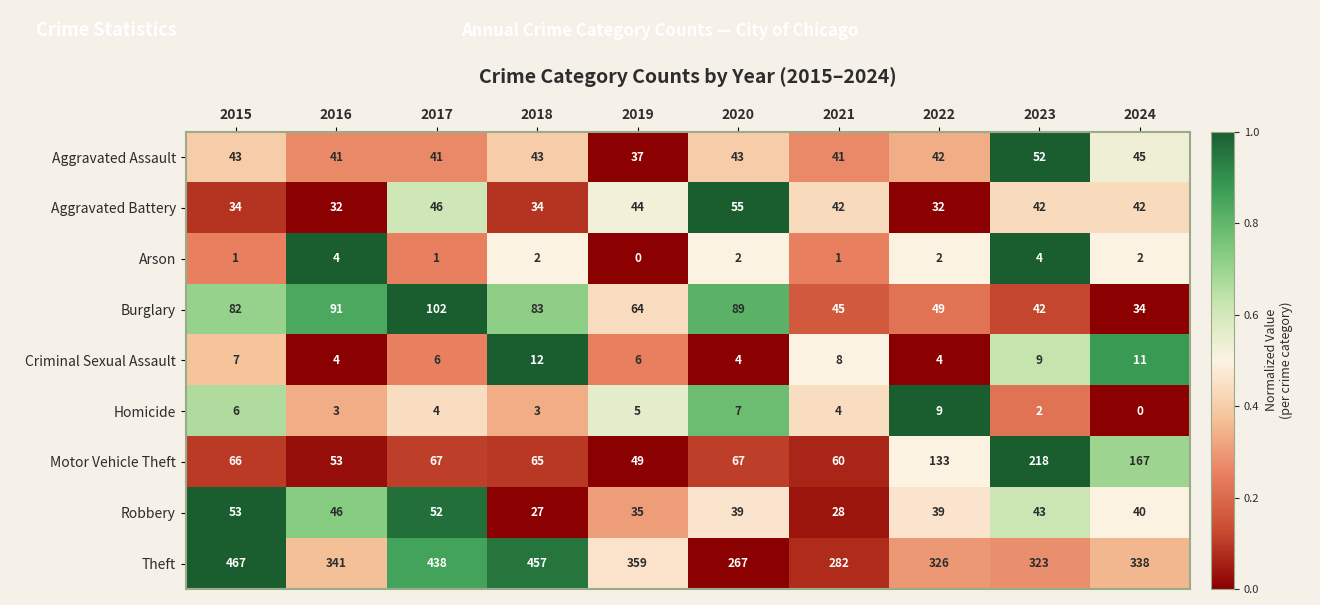

Count the number of data series in this chart.

9